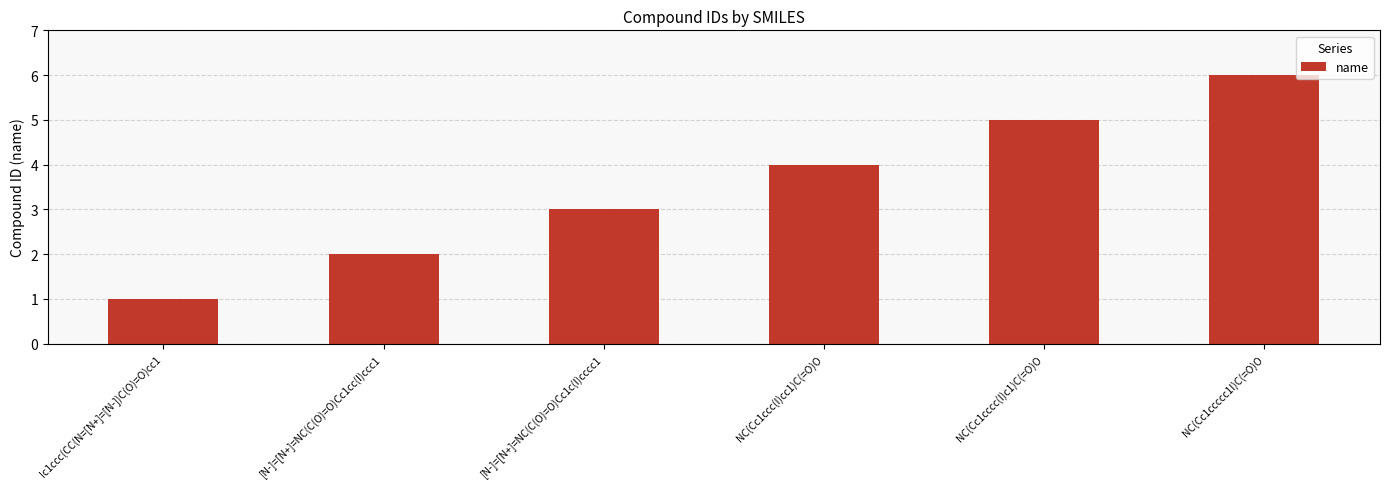

The value at Ic1ccc(CC(N=[N+]=[N-])C(O)=O)cc1 is 0. True or false?

False